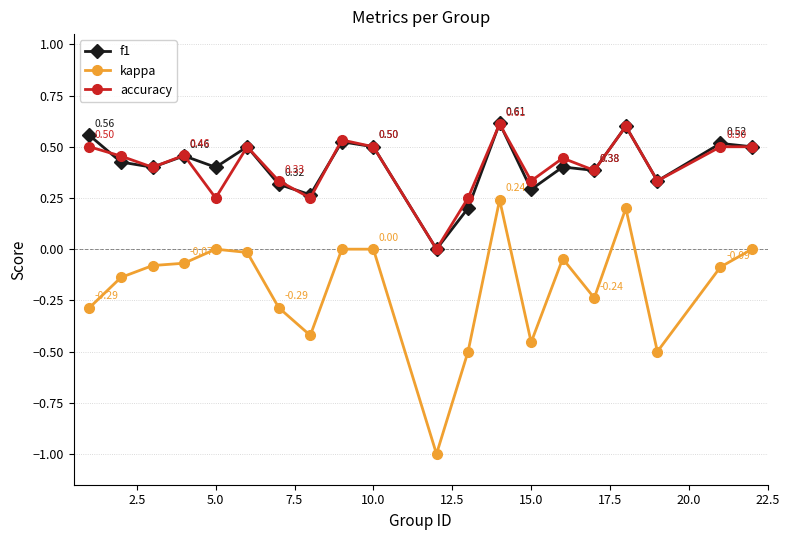

Which series has the widest spread of values?

kappa